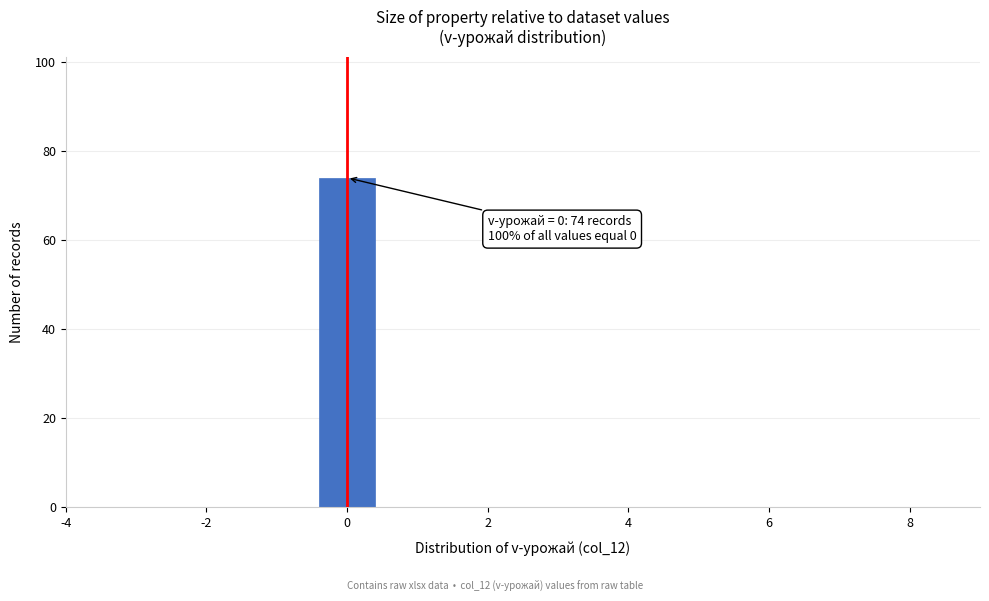

Over which range of the x-axis is the bar tallest?

-0.5 to 0.5